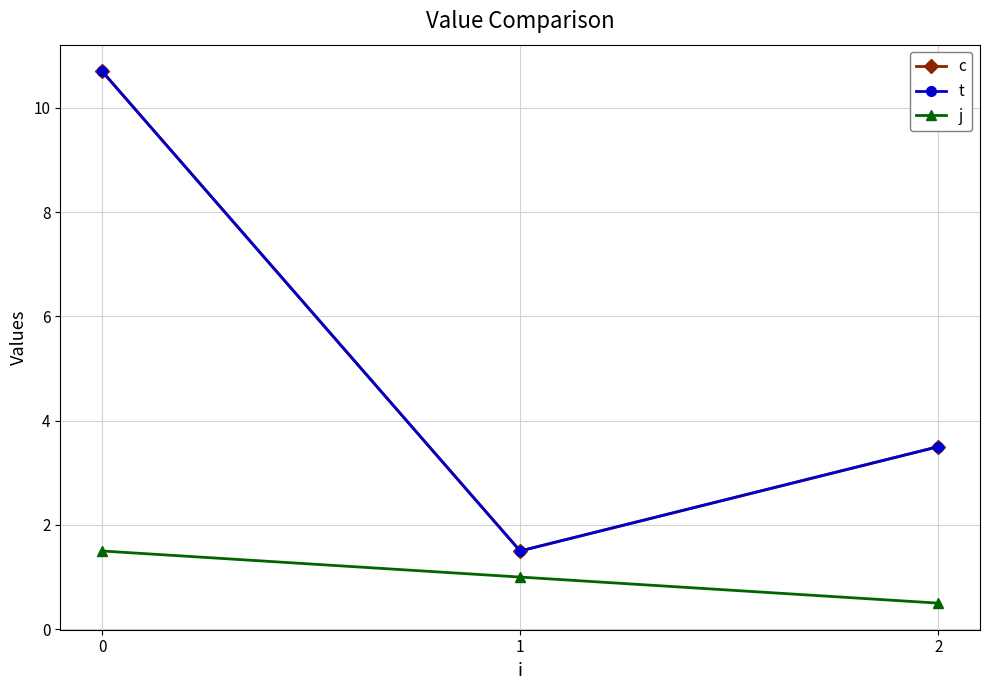

What is the difference between the highest and lowest values at 0?

9.2